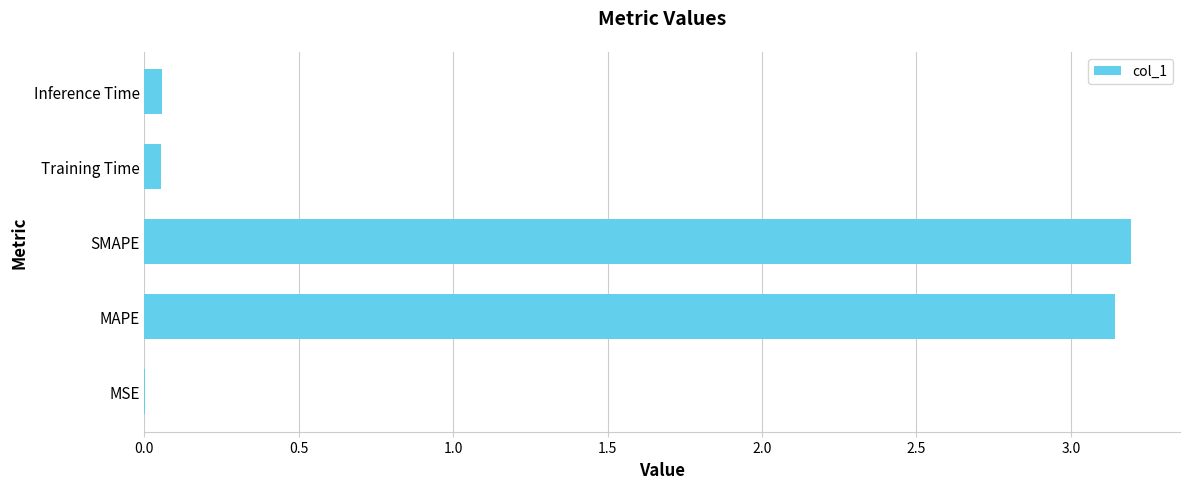

What is the sum of all values?

6.4